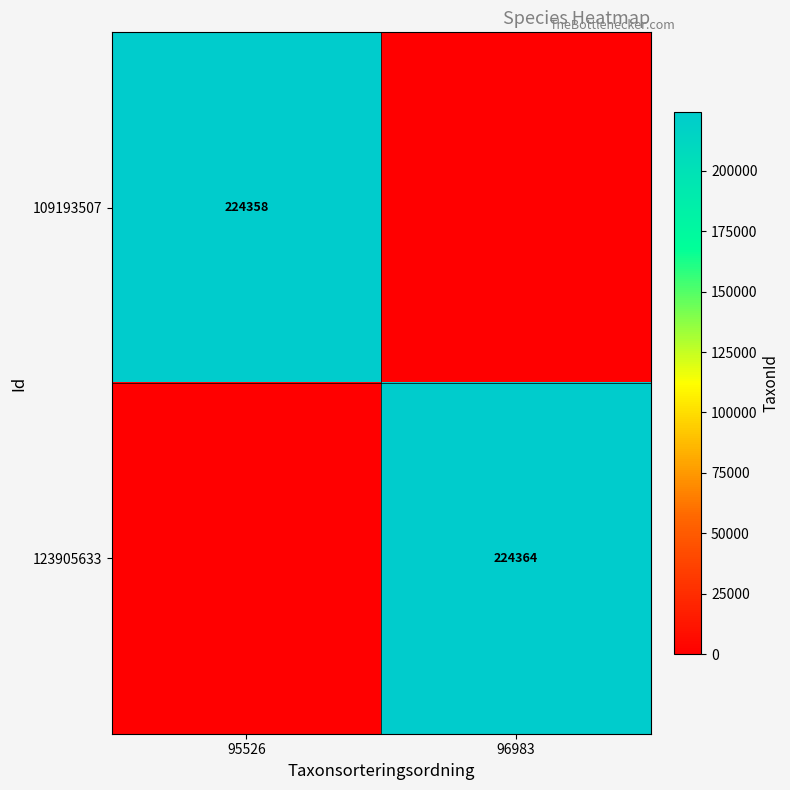

Is the value of 123905633 at 96983 greater than the value of 109193507 at 95526?

Yes